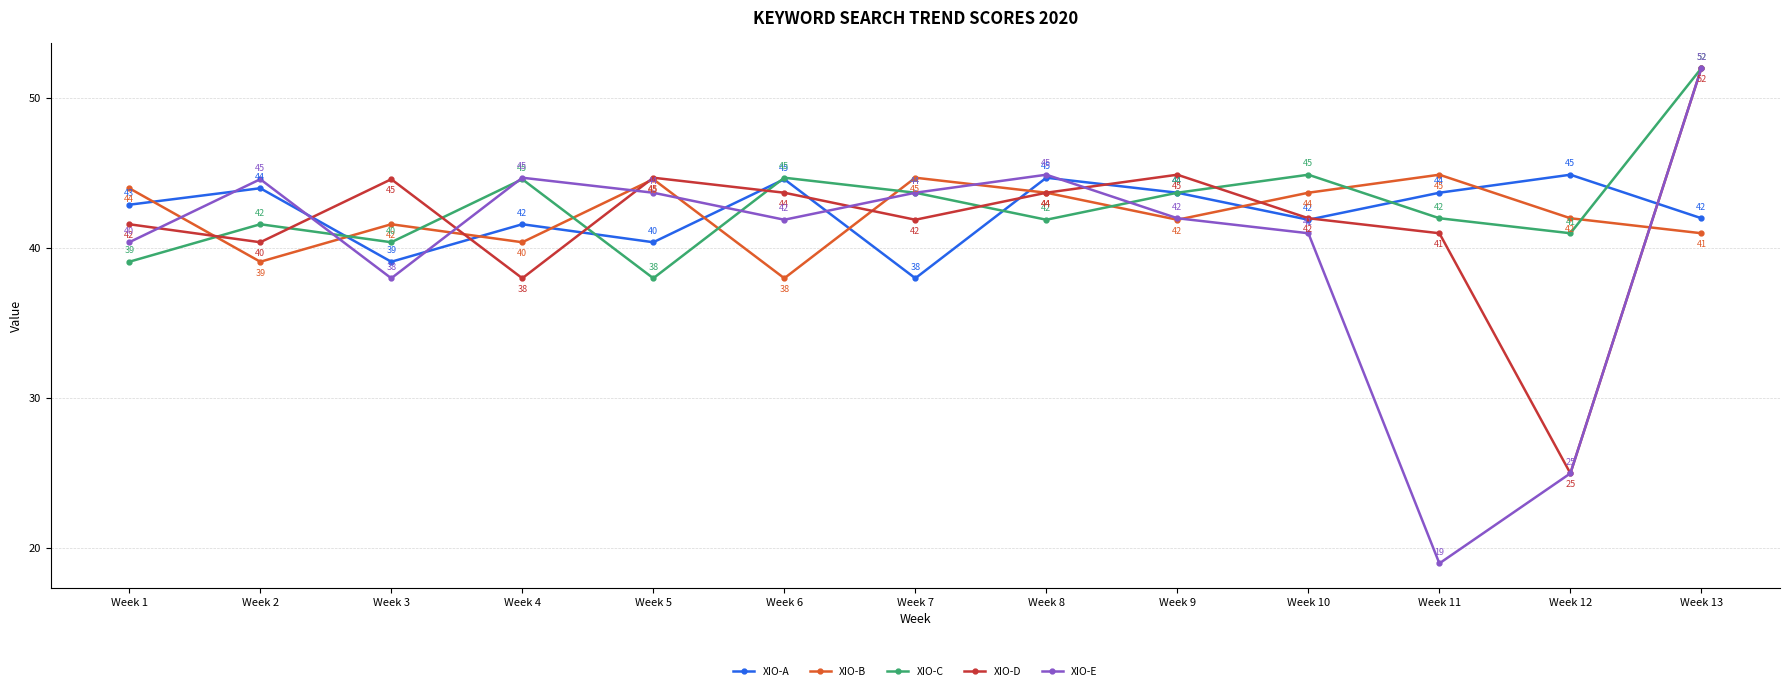

What is the value of the XIO-A point at the 12th from the left?

44.9